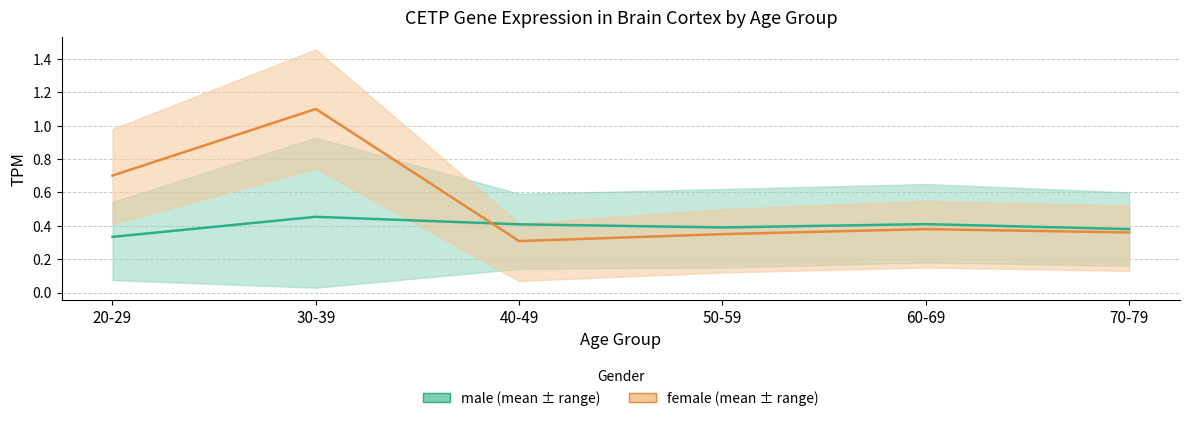

List the series in order of their peak value, lowest first.

male, female